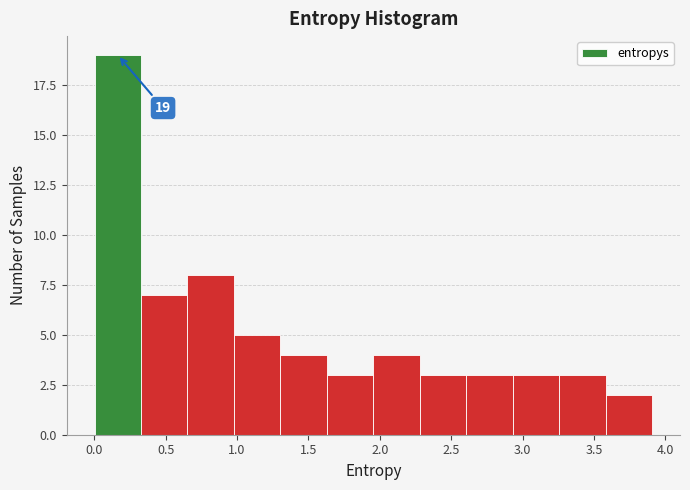

Which range on the x-axis has the tallest bar?

0.00 to 0.35